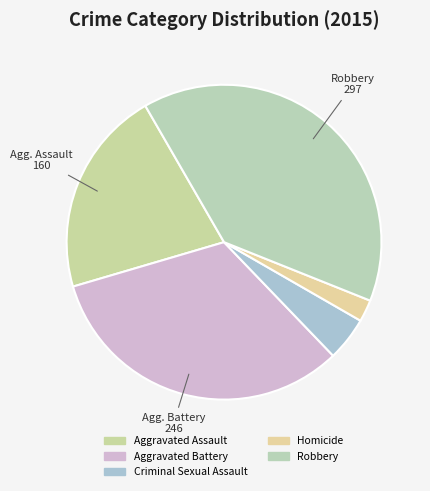

To the nearest percent, what is the difference between the Aggravated Assault and Robbery slice percentages?

18%